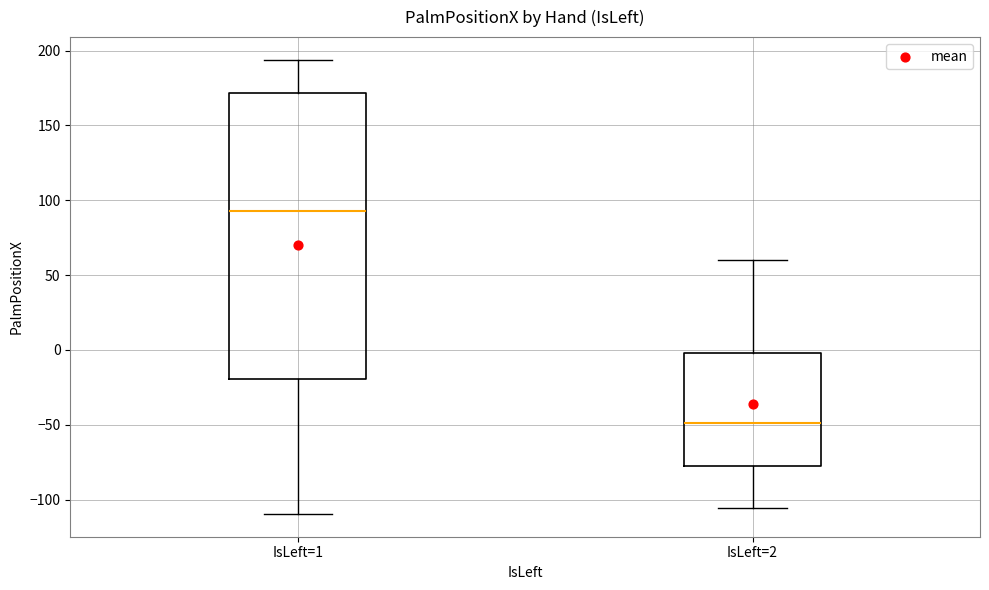

Which box has the highest median line?

IsLeft=1